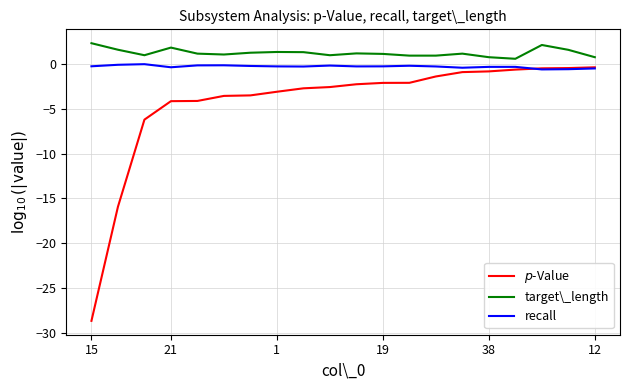

What is the minimum value shown in the chart?

-28.7